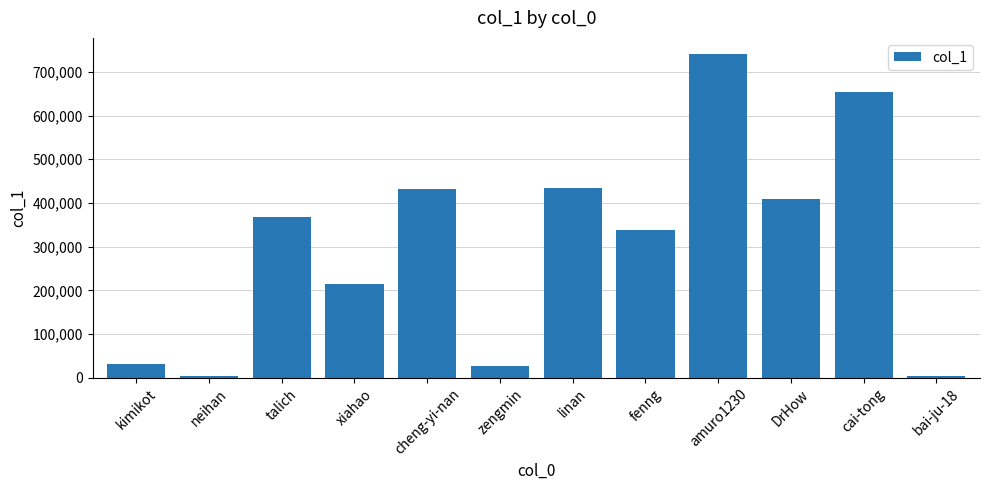

Between cai-tong and zengmin, which is larger?

cai-tong